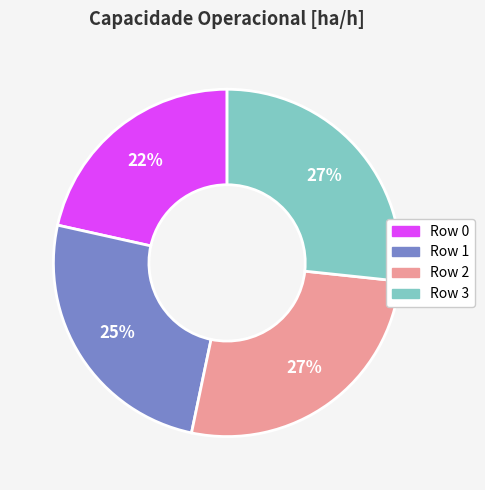

To the nearest percent, what percentage of the pie is Row 3?

27%